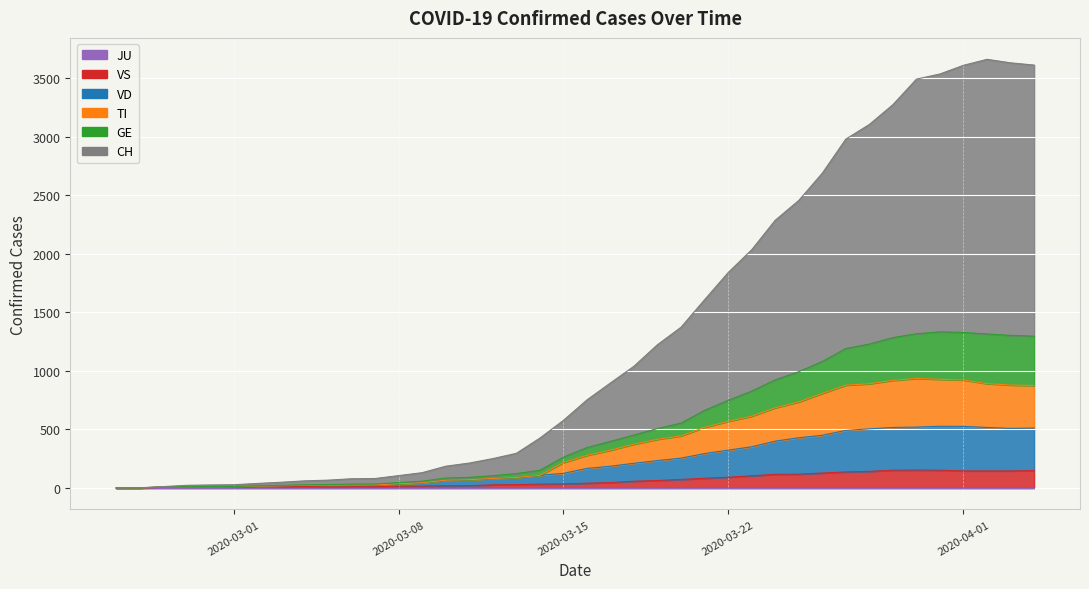

At how many categories does at least one series exceed 1193?

17